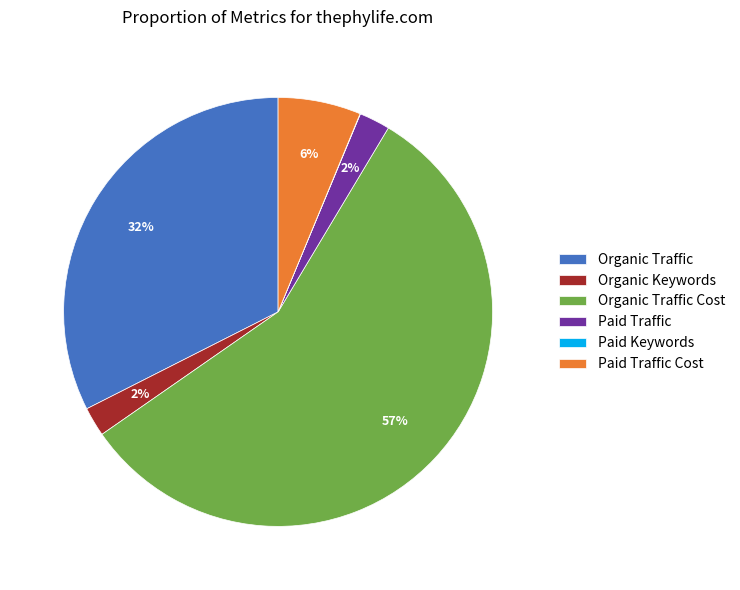

Between Paid Traffic and Paid Traffic Cost, which is larger?

Paid Traffic Cost